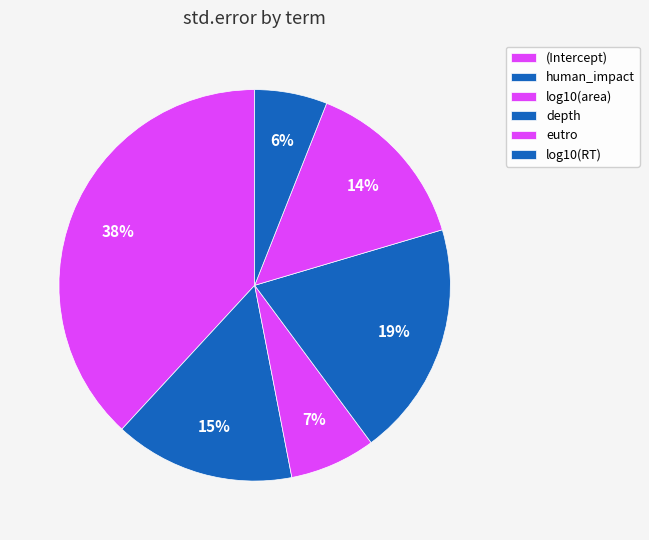

What is the largest slice in the pie chart?

(Intercept)